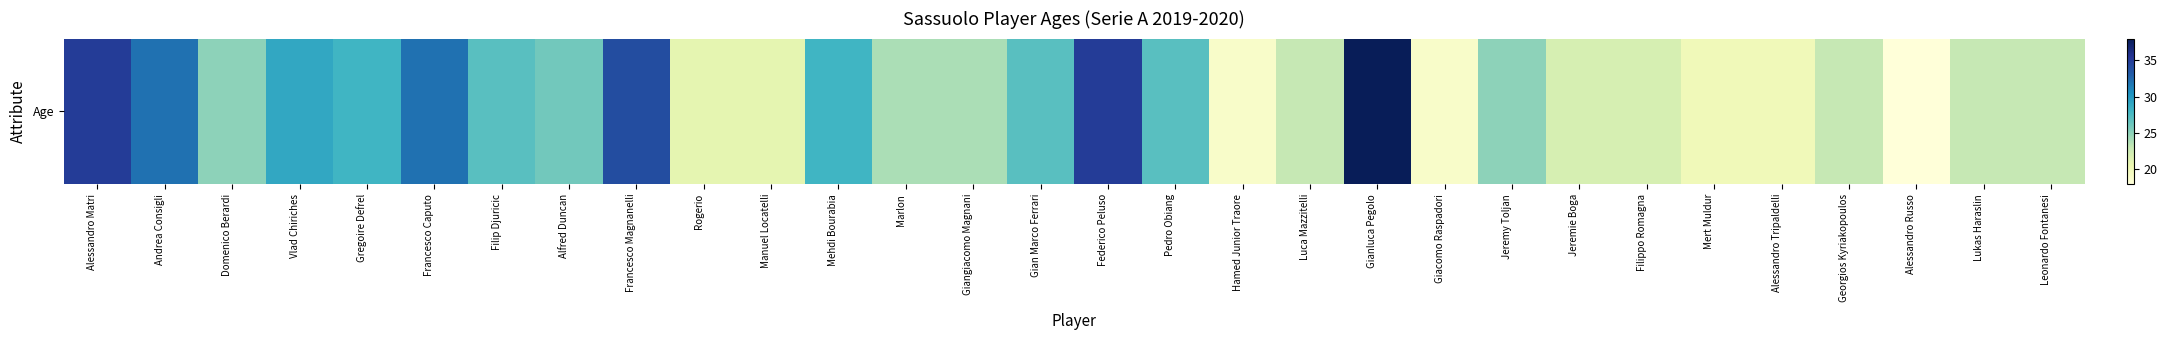

What is the maximum value shown in the chart?

38